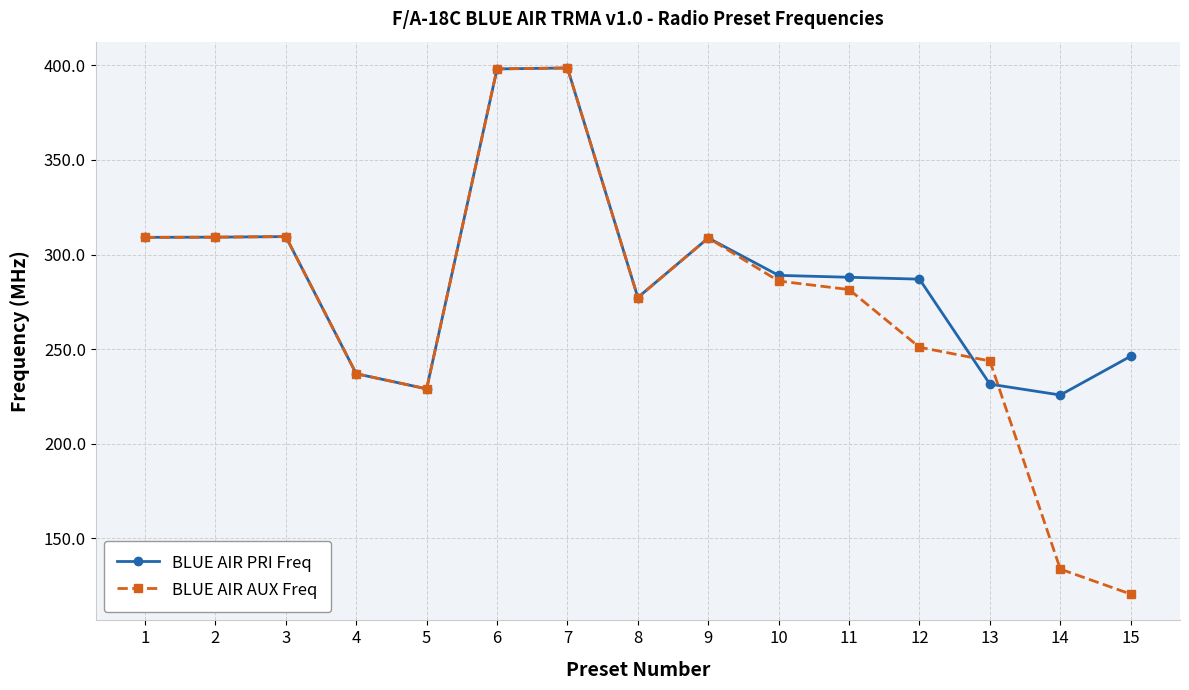

Rank the series by their average value, from highest to lowest.

BLUE AIR PRI Freq, BLUE AIR AUX Freq